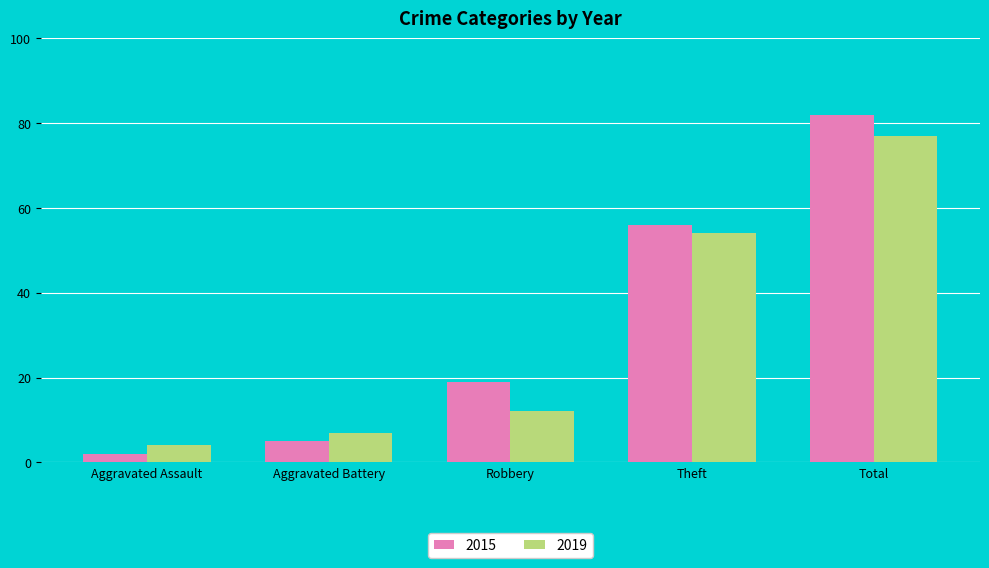

What position from the left is Robbery?

3